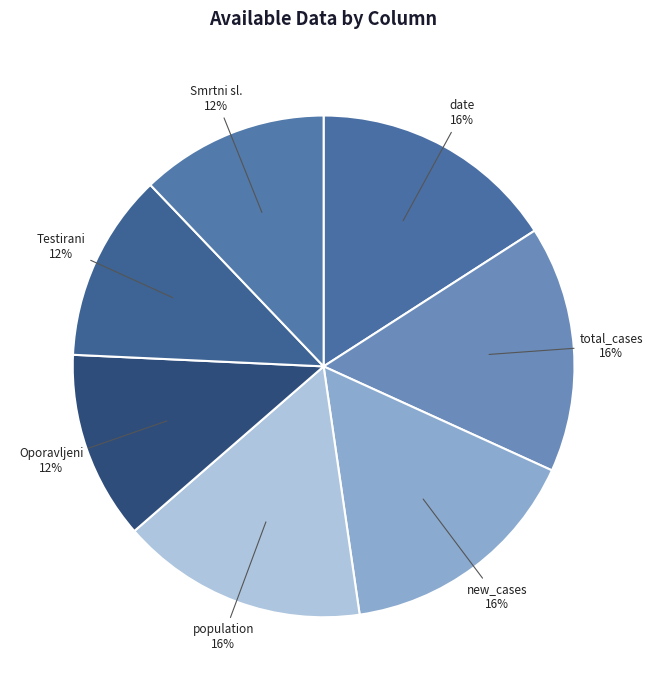

Approximately how many times larger is the value at Testirani compared to Oporavljeni?

1.0